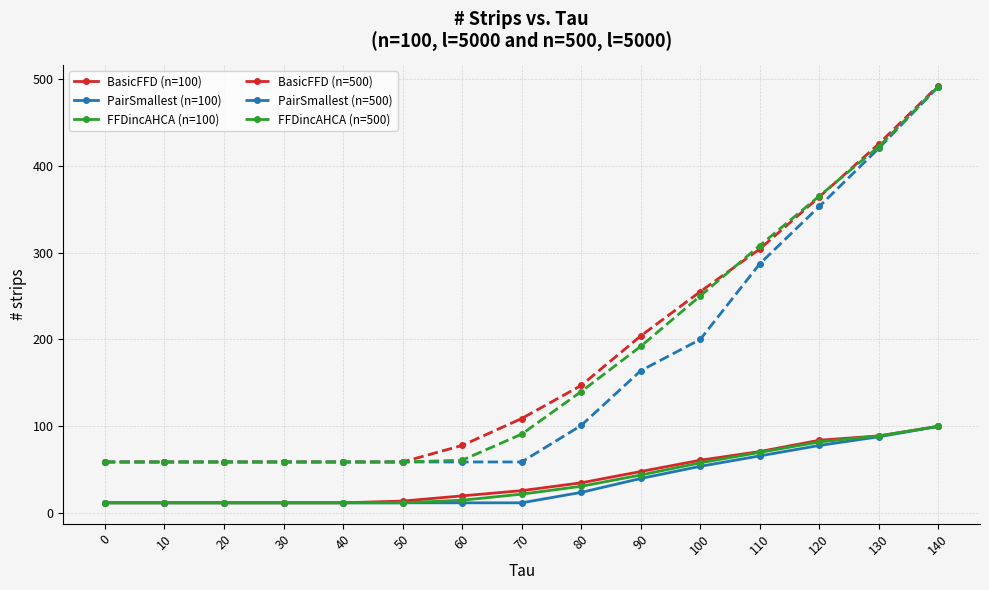

Does the chart display data point markers on the line(s)?

Yes